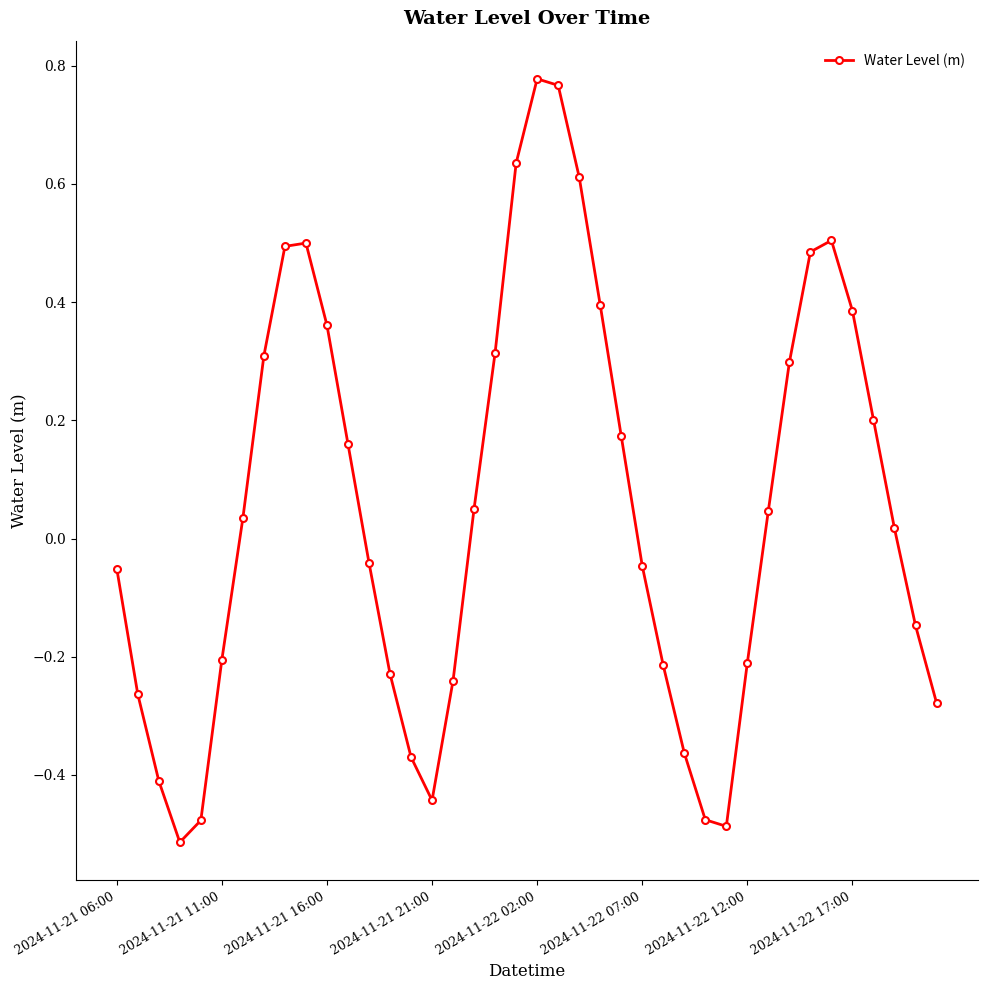

What is the difference between the maximum and minimum values?

1.3